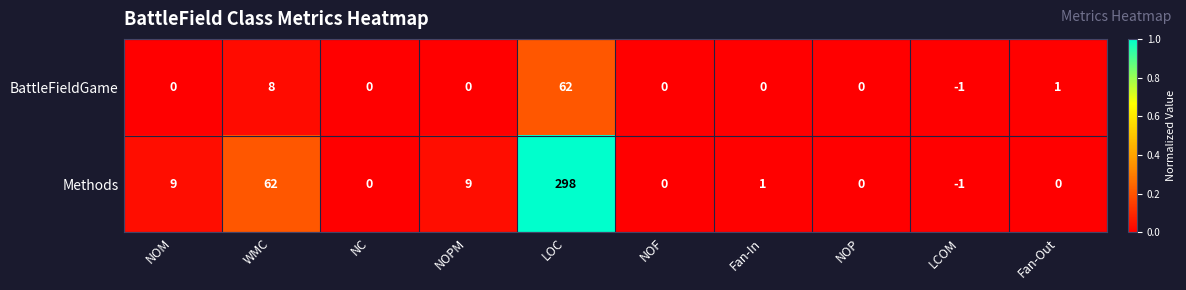

At Fan-Out, list the series in order from largest to smallest.

BattleFieldGame, Methods